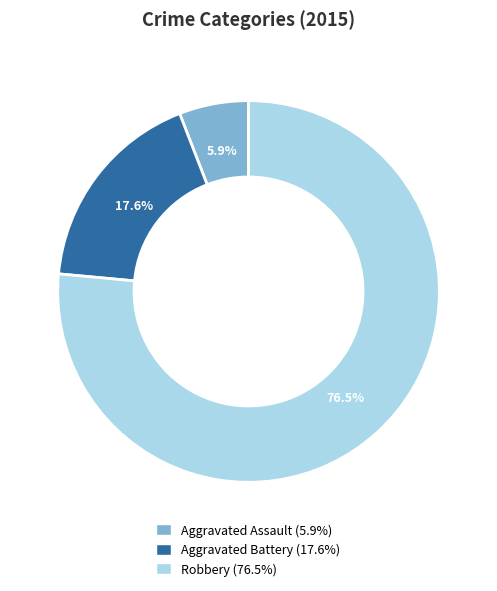

Is it true that Robbery is 64% of the pie?

False